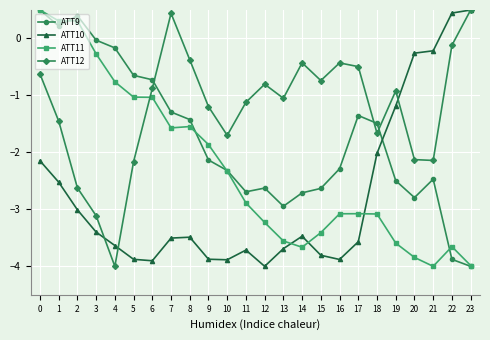

The ATT12 series shows 0.5 at 23. True or false?

True